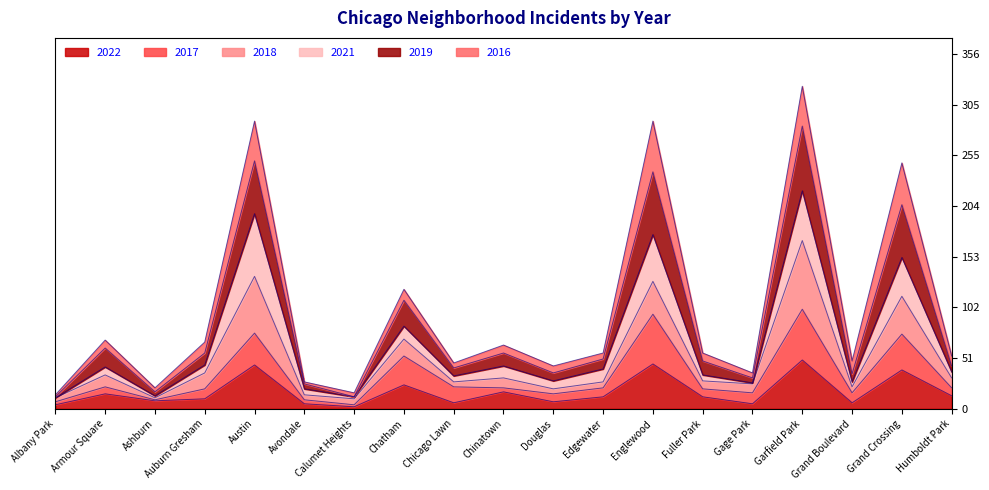

In 2019, how many points are lower than both neighbors (excluding endpoints)?

6